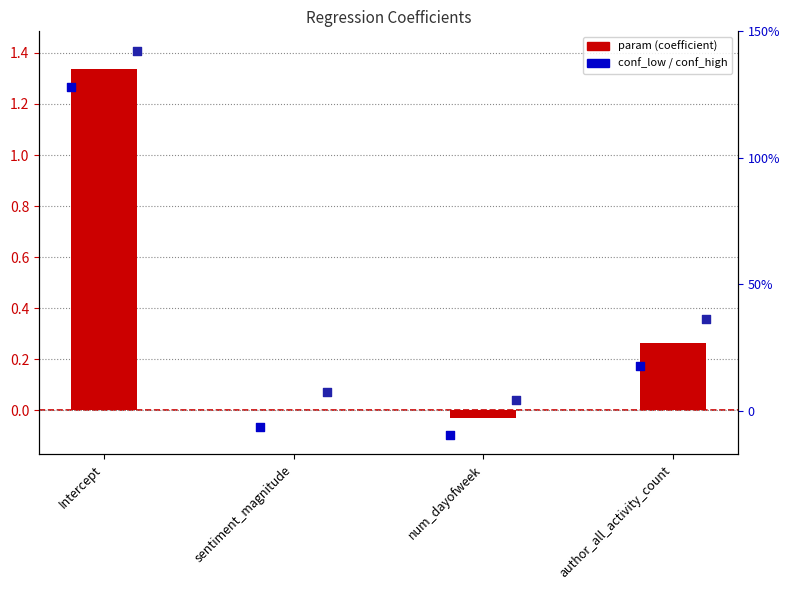

Is the value of param at Intercept greater than the value of conf_low at num_dayofweek?

Yes